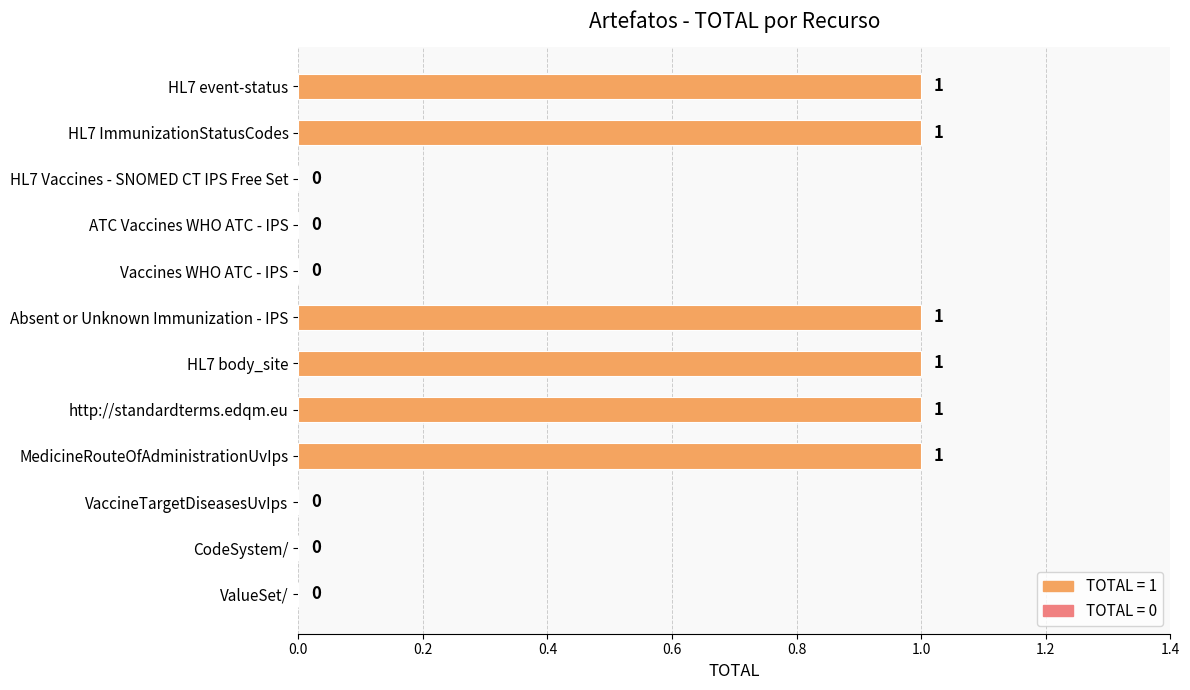

Reading top to bottom, what are all the values shown in this chart?

HL7 event-status=1	HL7 ImmunizationStatusCodes=1	HL7 Vaccines - SNOMED CT IPS Free Set=0	ATC Vaccines WHO ATC - IPS=0	Vaccines WHO ATC - IPS=0	Absent or Unknown Immunization - IPS=1	HL7 body_site=1	http://standardterms.edqm.eu=1	MedicineRouteOfAdministrationUvIps=1	VaccineTargetDiseasesUvIps=0	CodeSystem/=0	ValueSet/=0